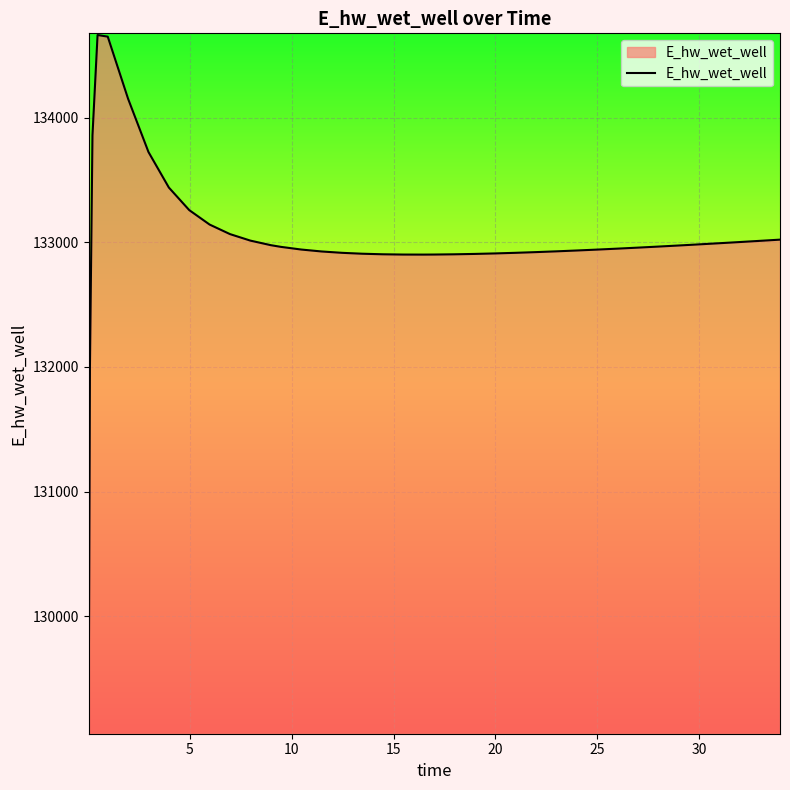

What is the smallest value displayed?

129083.2